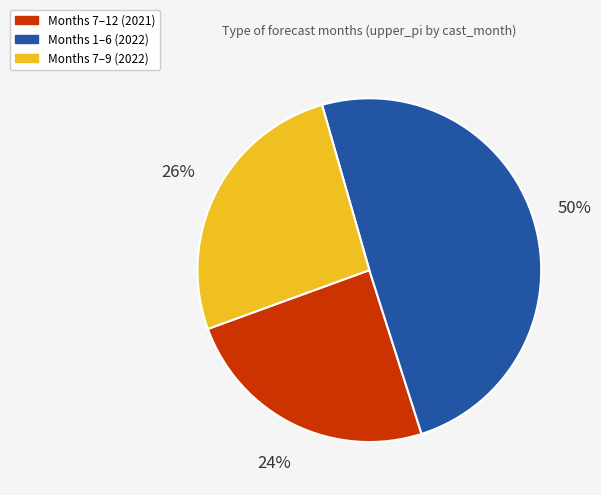

Combined, do Months 7–9 (2022) and Months 1–6 (2022) account for over 50%?

Yes